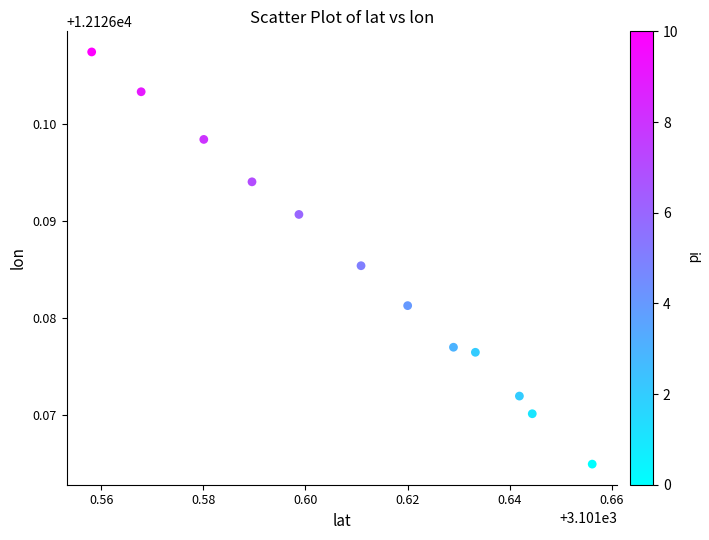

What is the average X value?

3101.6